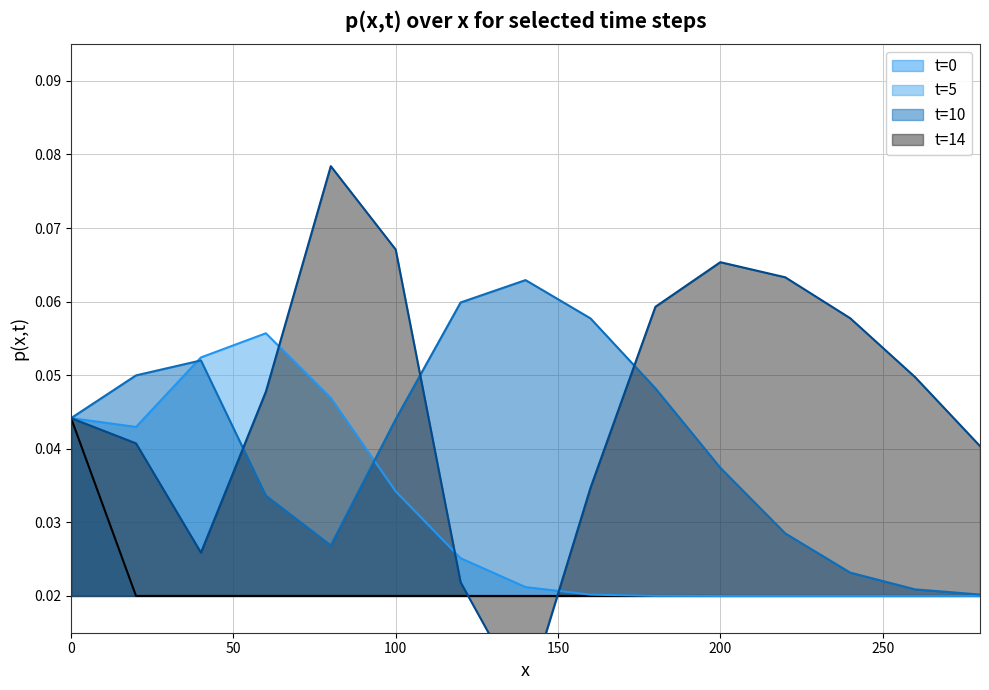

True or false: t=5 has a value of 0.0 at 220.

False